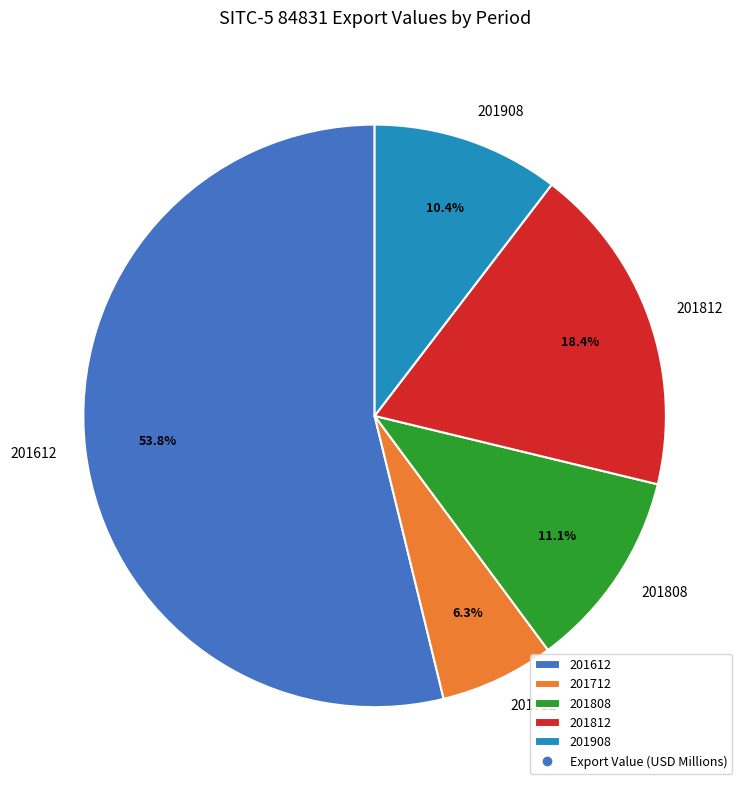

Which slice represents more than half of the pie?

201612